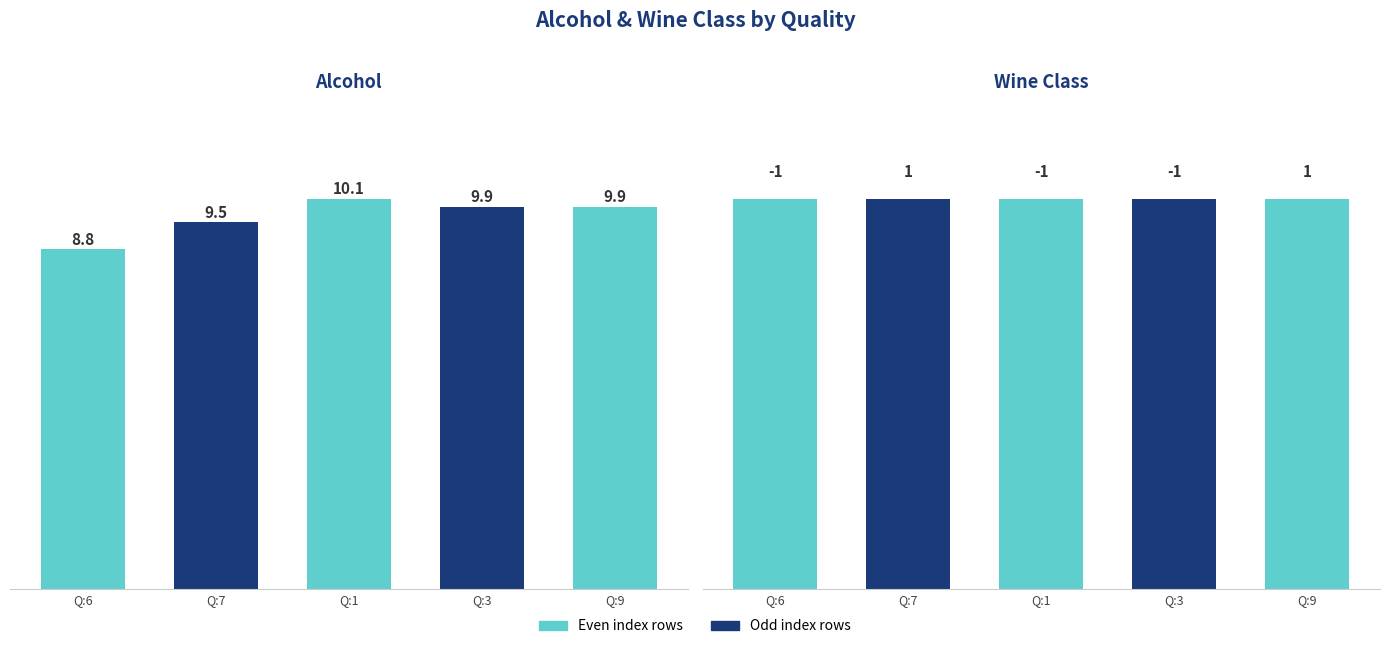

At which category is the sum across all series the highest?

9